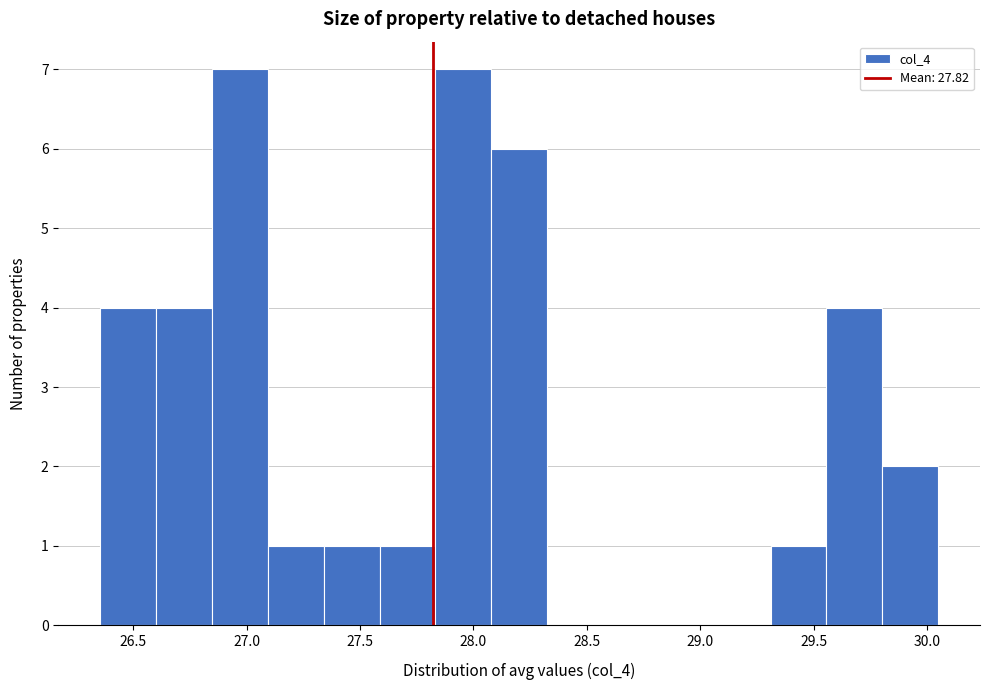

Reading left to right, list every bar in this chart as the range it spans on the x-axis followed by its height. Neither the bar edges nor the heights are printed on the chart, so give them approximately, as read against the axes.

26.35 to 26.60: 4
26.60 to 26.85: 4
26.85 to 27.10: 7
27.10 to 27.35: 1
27.35 to 27.60: 1
27.60 to 27.85: 1
27.85 to 28.10: 7
28.10 to 28.35: 6
28.35 to 28.55: 0
28.55 to 28.80: 0
28.80 to 29.05: 0
29.05 to 29.30: 0
29.30 to 29.55: 1
29.55 to 29.80: 4
29.80 to 30.05: 2